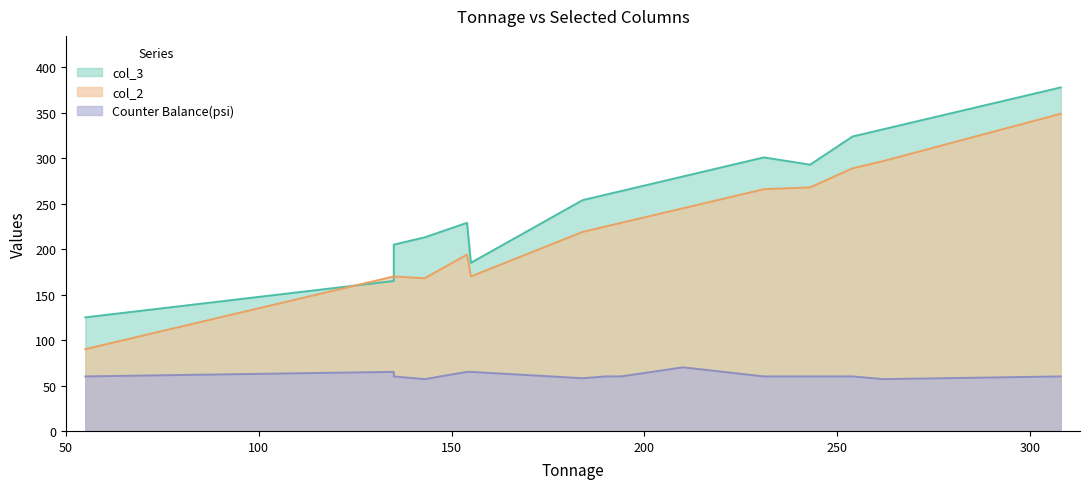

At which category does the chart reach its minimum across all series?

143